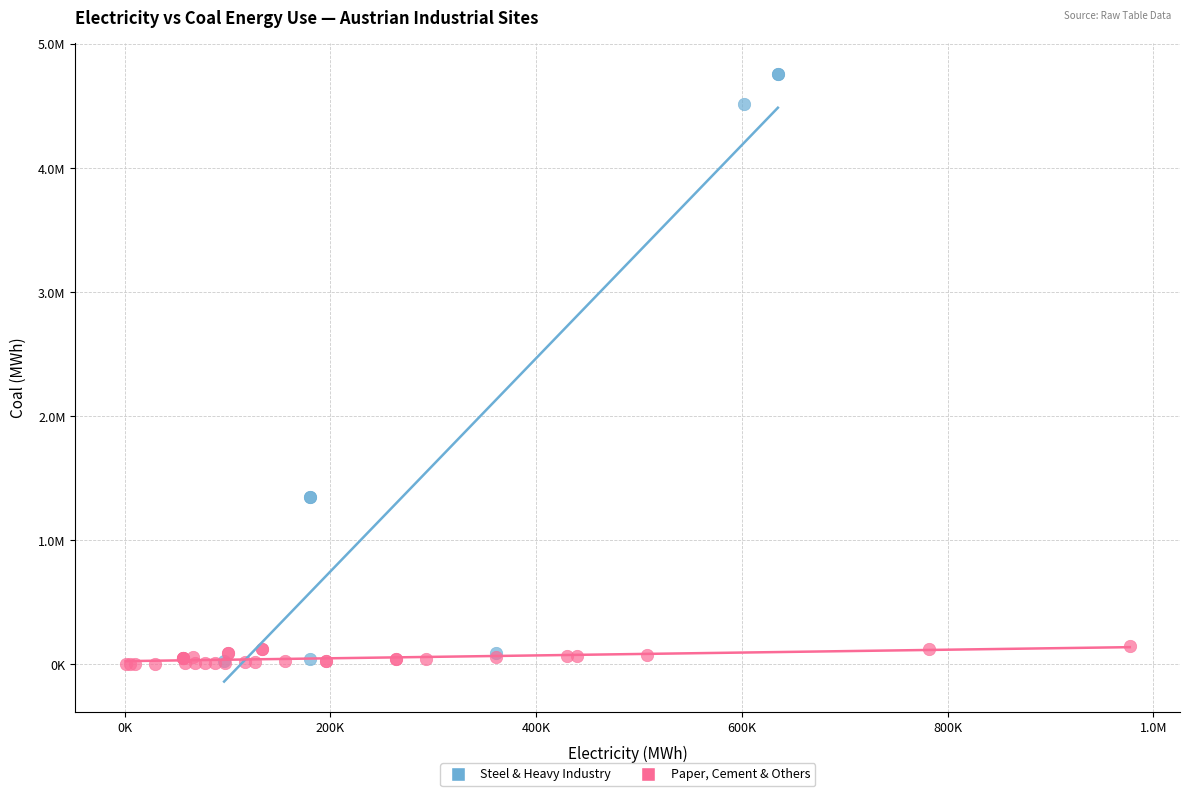

What are all the series names shown in the legend?

Steel & Heavy Industry, Paper, Cement & Others